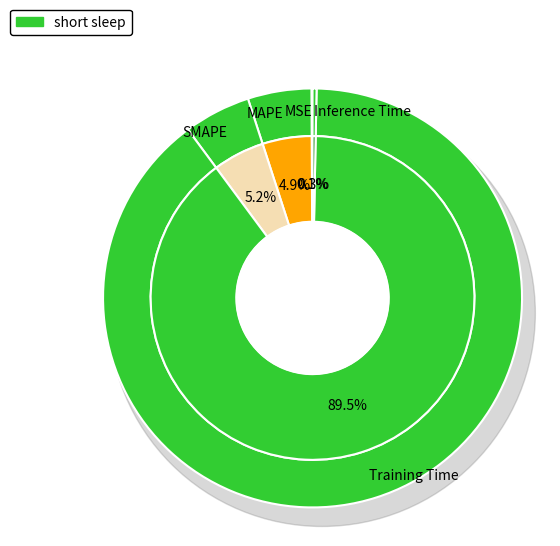

To the nearest percent, what is the difference between the Inference Time and MAPE slice percentages?

5%